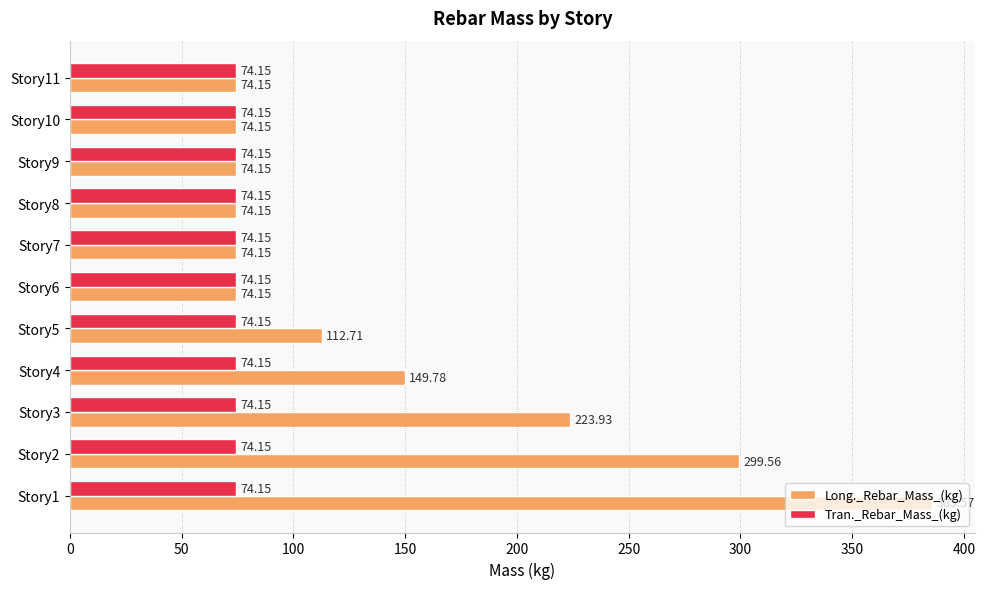

At how many categories does at least one series exceed 184?

3